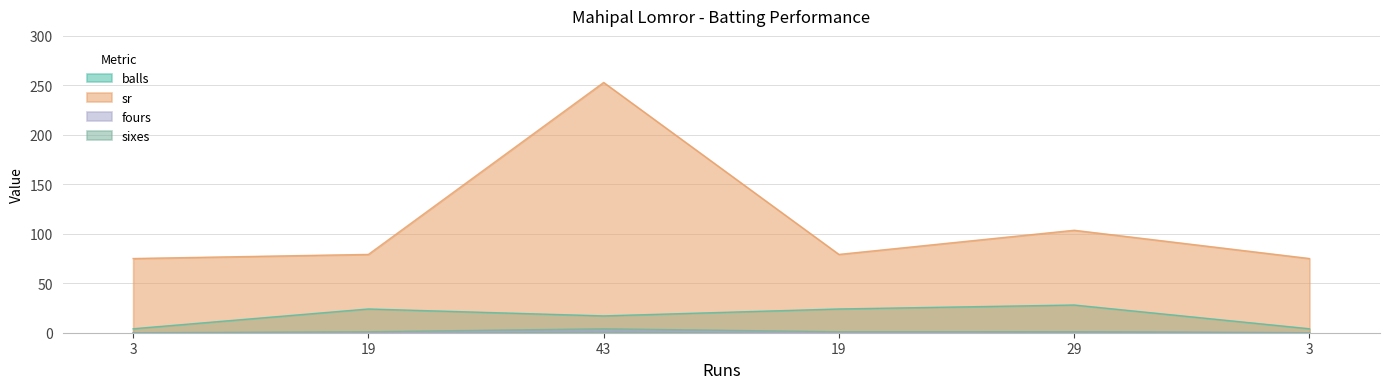

What are all the series names shown in the legend?

balls, sr, fours, sixes